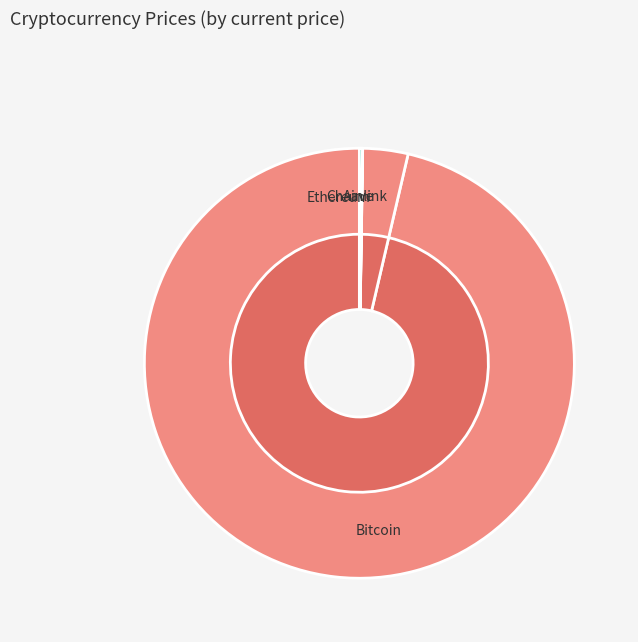

What portion of the pie excludes Bitcoin?

3.6%